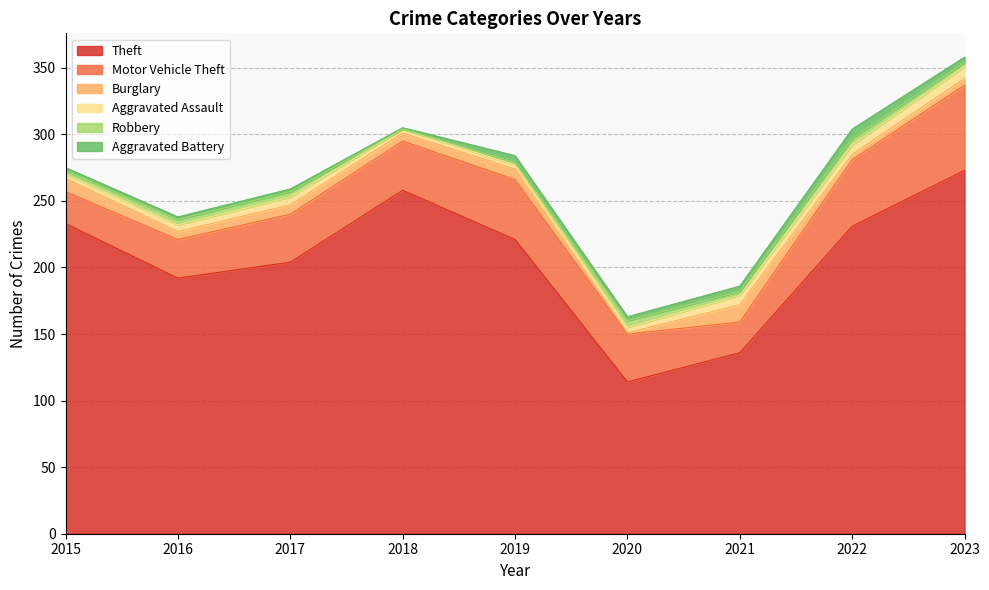

How many Aggravated Assault values are between 3 and 7?

8